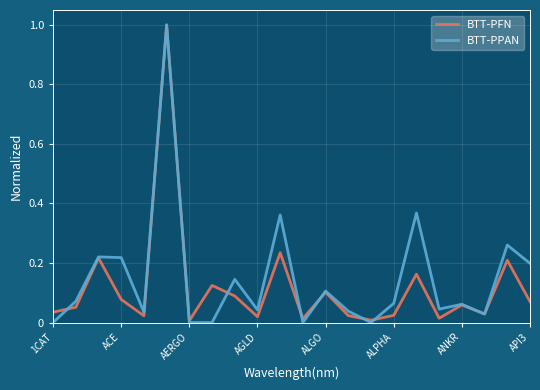

True or false: BTT-PFN and BTT-PPAN intersect in this chart.

True